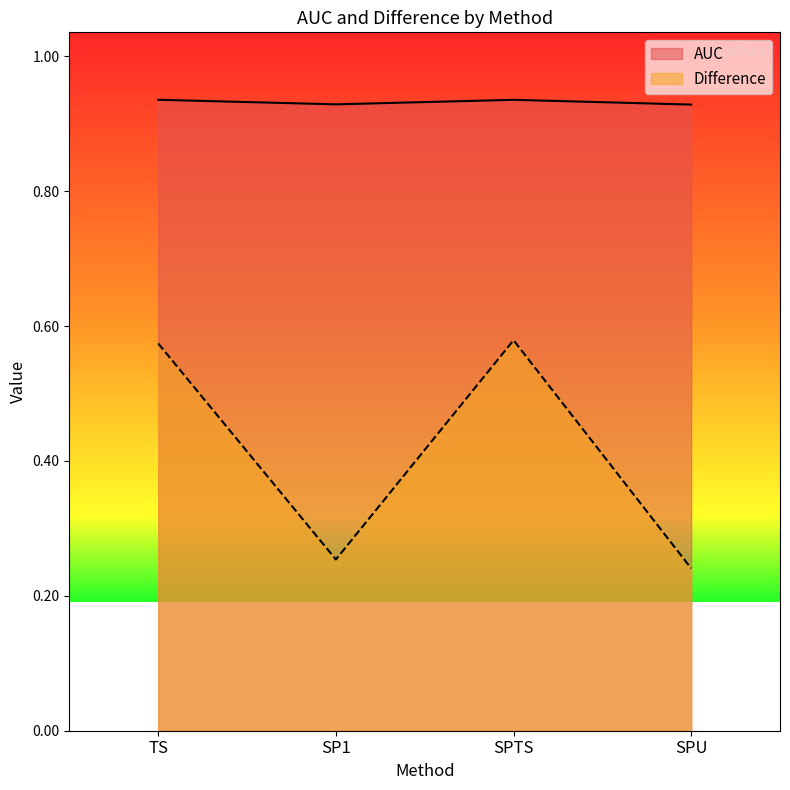

True or false: AUC has a value of 0.4 at SP1.

False